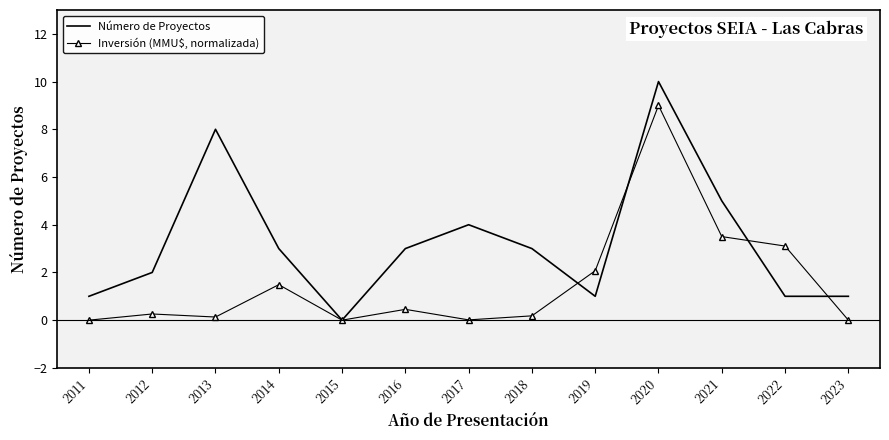

The Número de Proyectos series shows 0.4 at 2012. True or false?

False